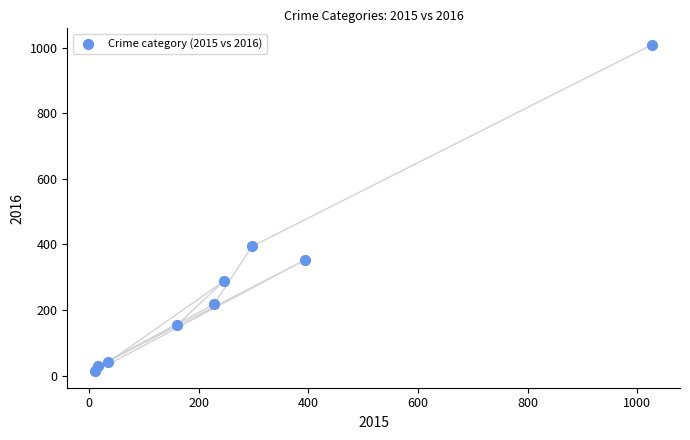

What Y value in the scatter plot is closest to 511?

394